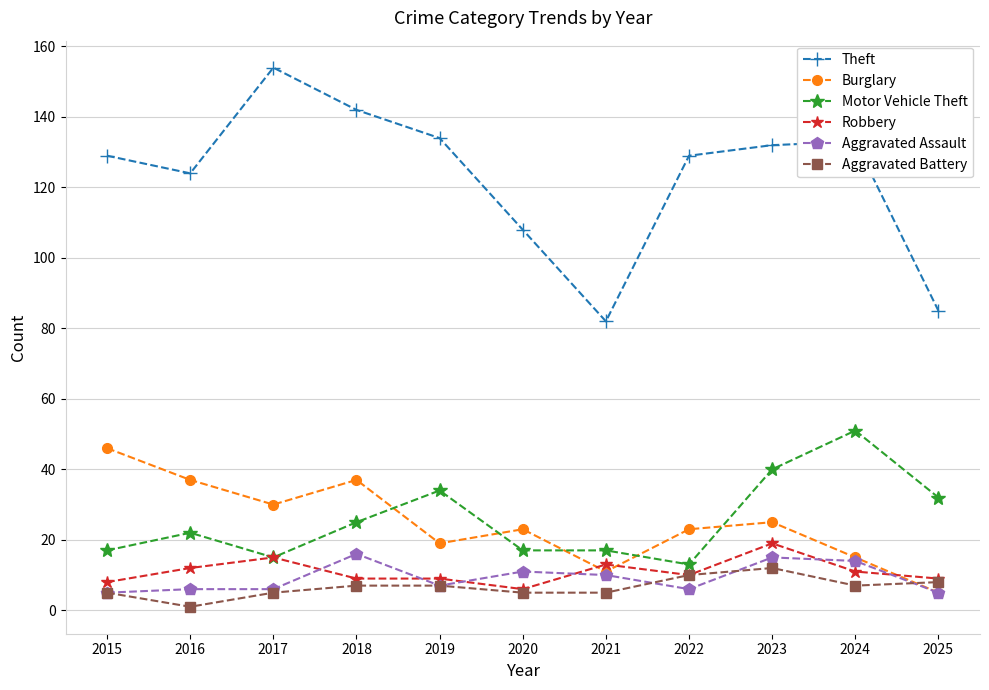

What are all the series names shown in the legend?

Theft, Burglary, Motor Vehicle Theft, Robbery, Aggravated Assault, Aggravated Battery